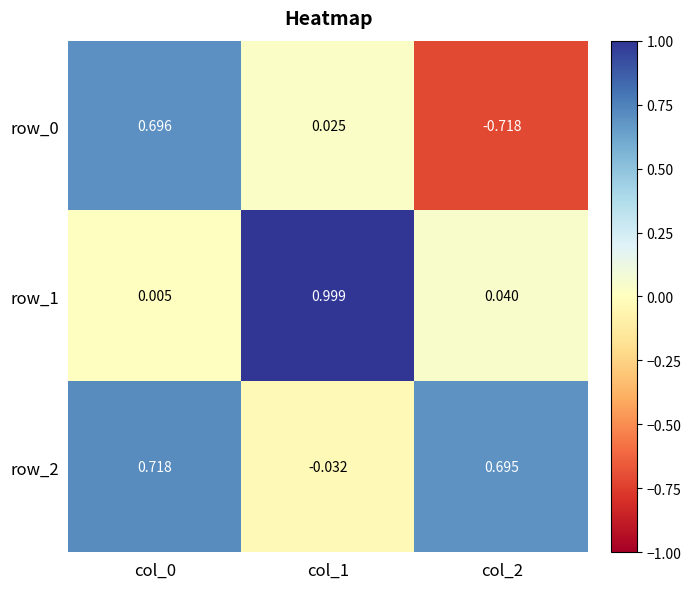

What is the average value of the row_1 series?

0.3